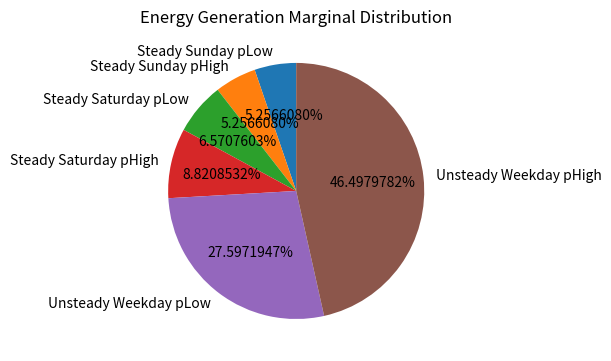

Does Steady Sunday pHigh account for over 50% of the chart?

No